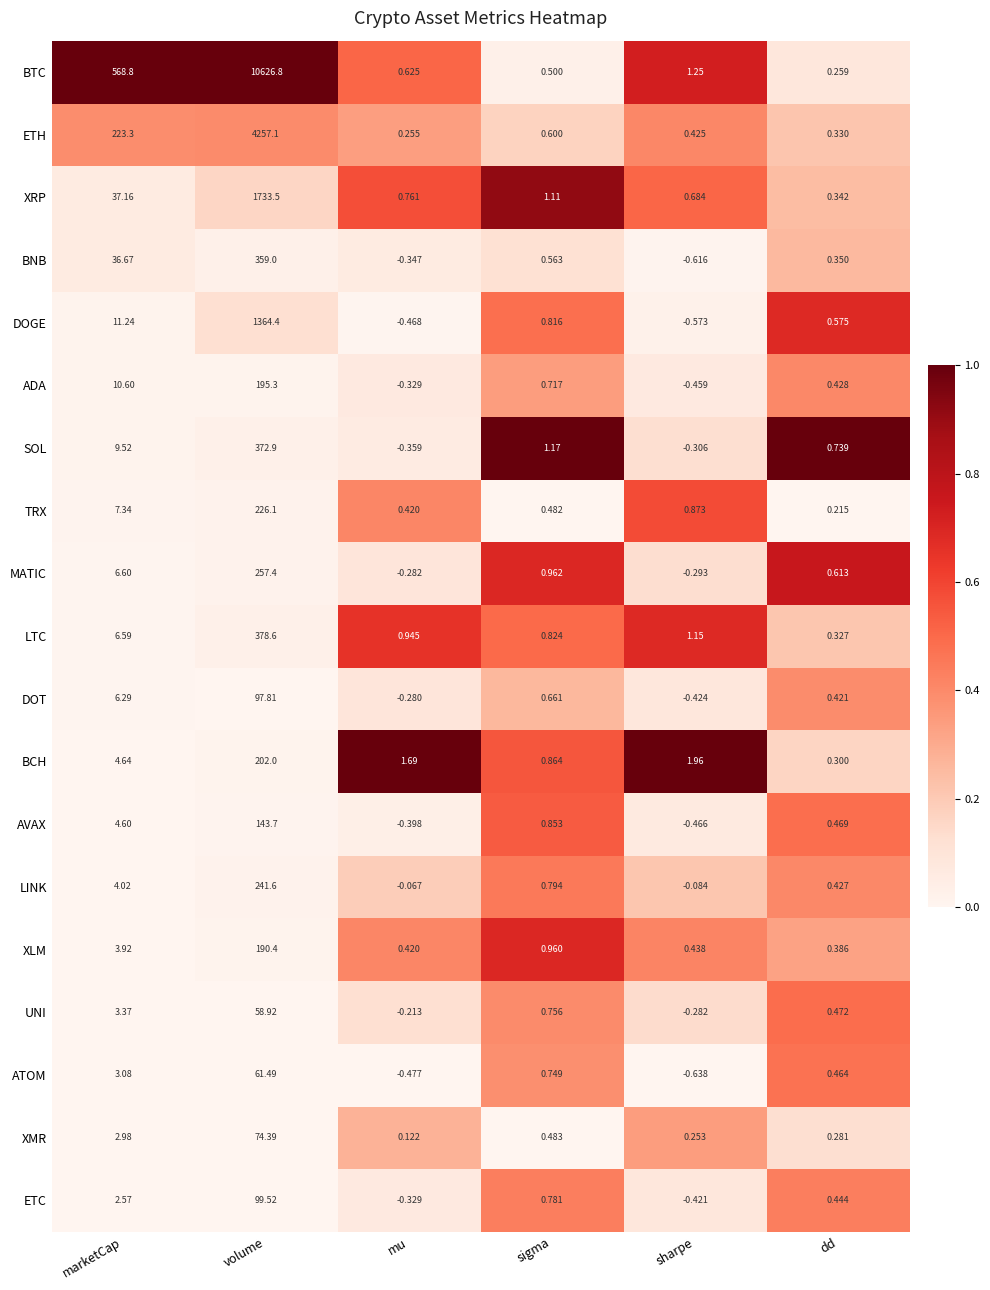

Where is BNB nearest to the value 179?

marketCap